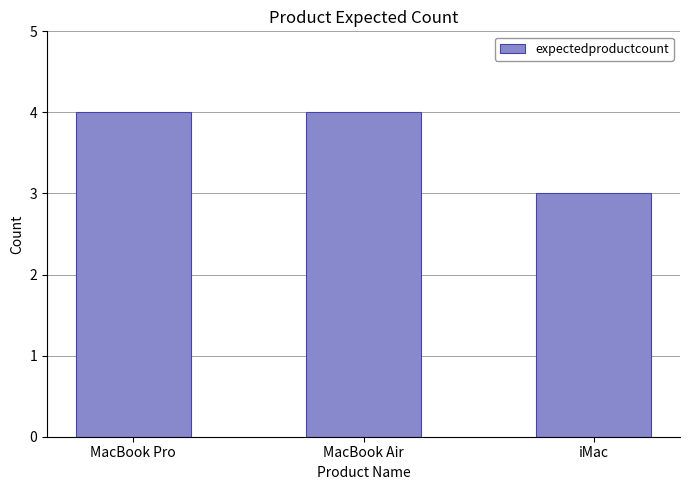

The chart shows a value of 4 at MacBook Pro. True or false?

True